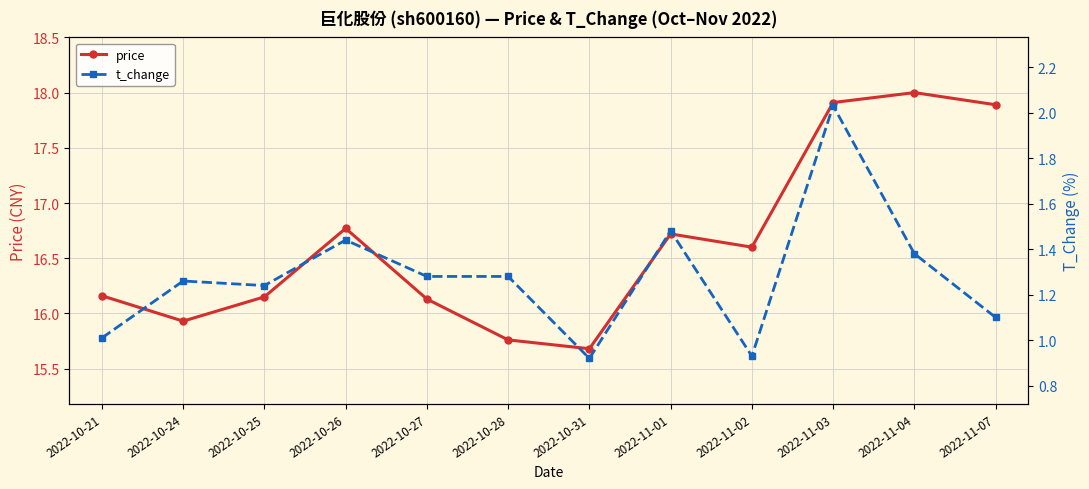

What is the average value of the price series?

16.6